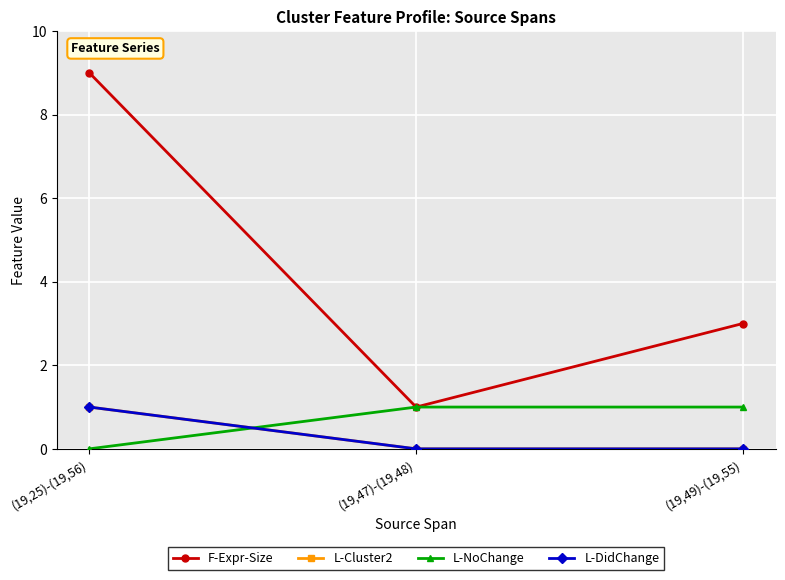

What is the difference between the highest and lowest values at (19,49)-(19,55)?

3